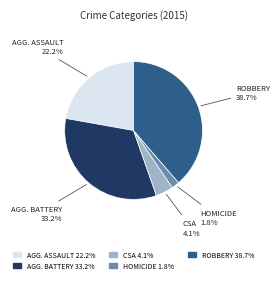

Is there a majority slice in this chart?

No